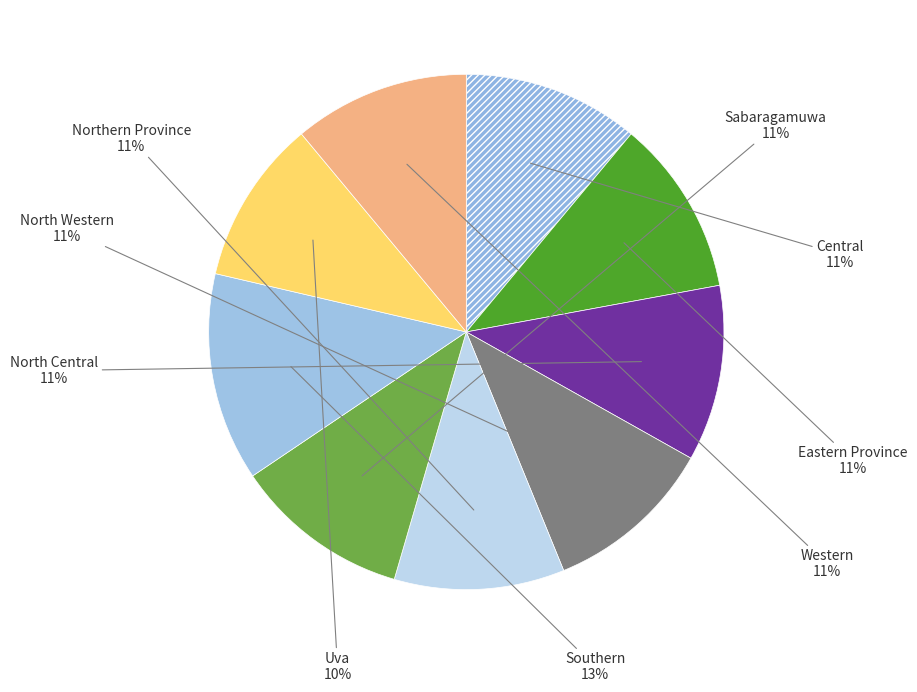

Is there a majority slice in this chart?

No